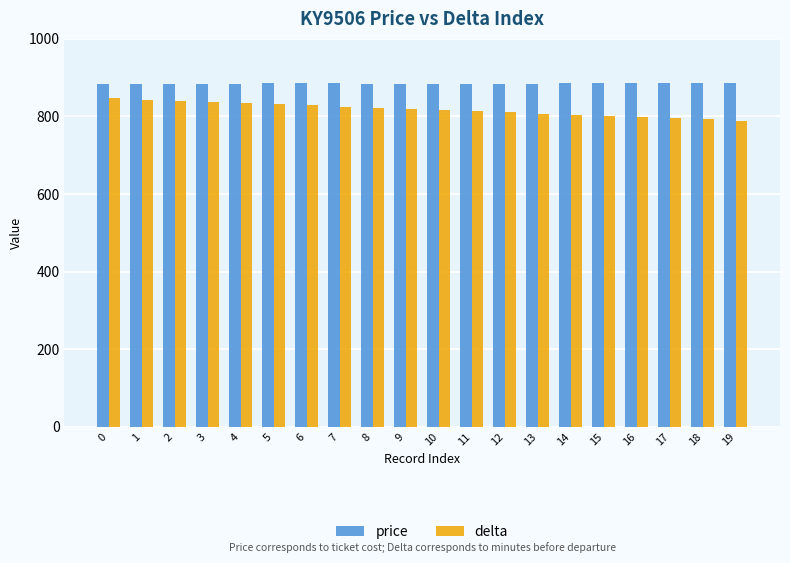

What is the difference between the second highest and second lowest values in the delta series?

51